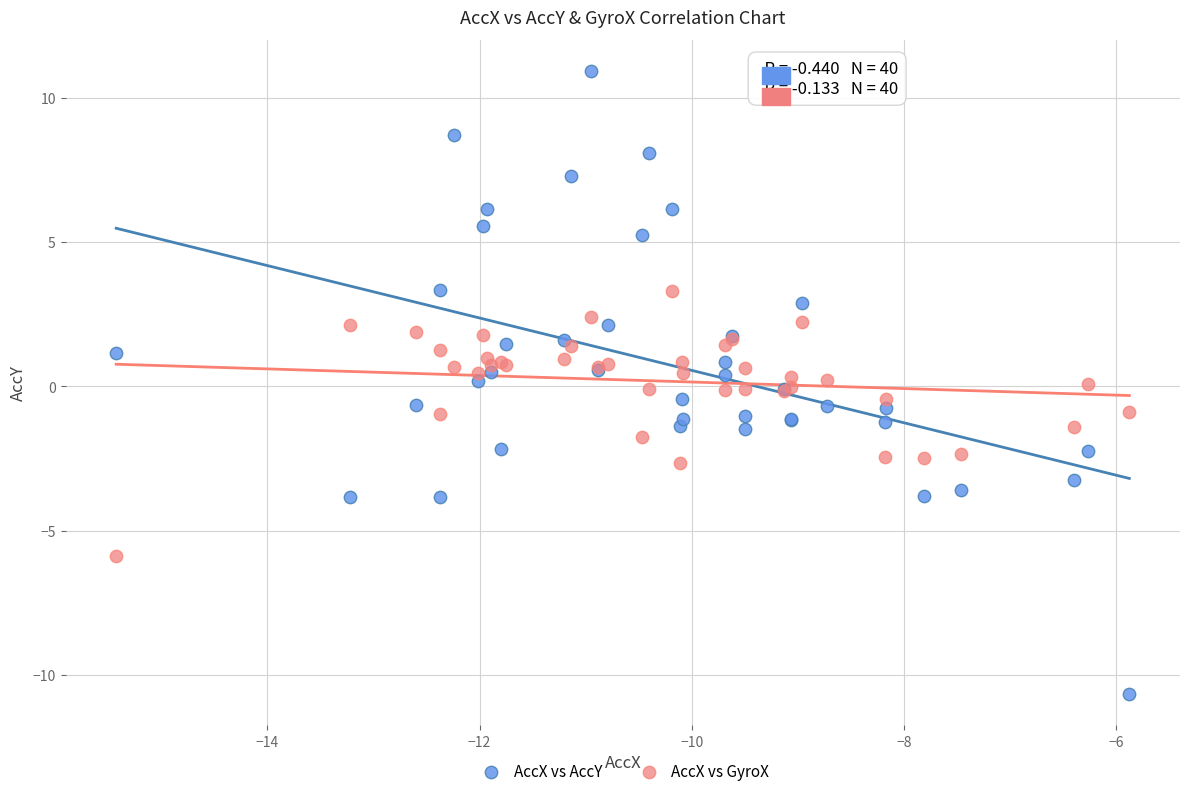

Which series contains the highest Y value?

AccX vs AccY